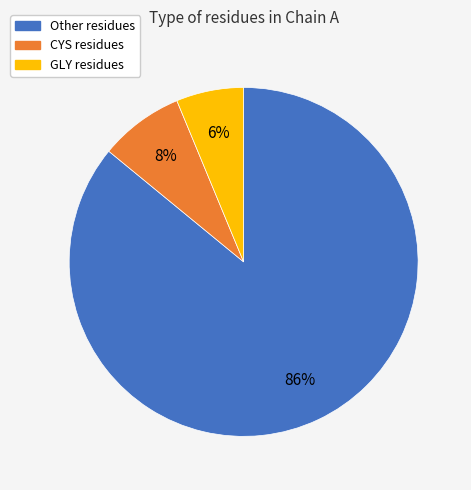

To the nearest percent, what is the difference between the largest and smallest slice percentages?

80%